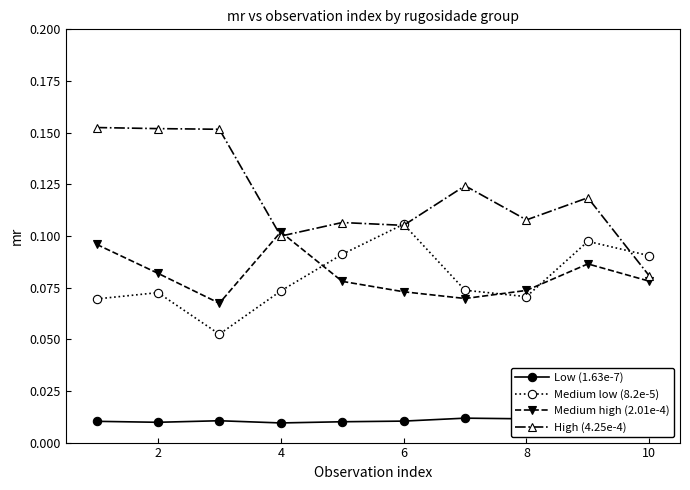

How many lines are shown in the chart?

4